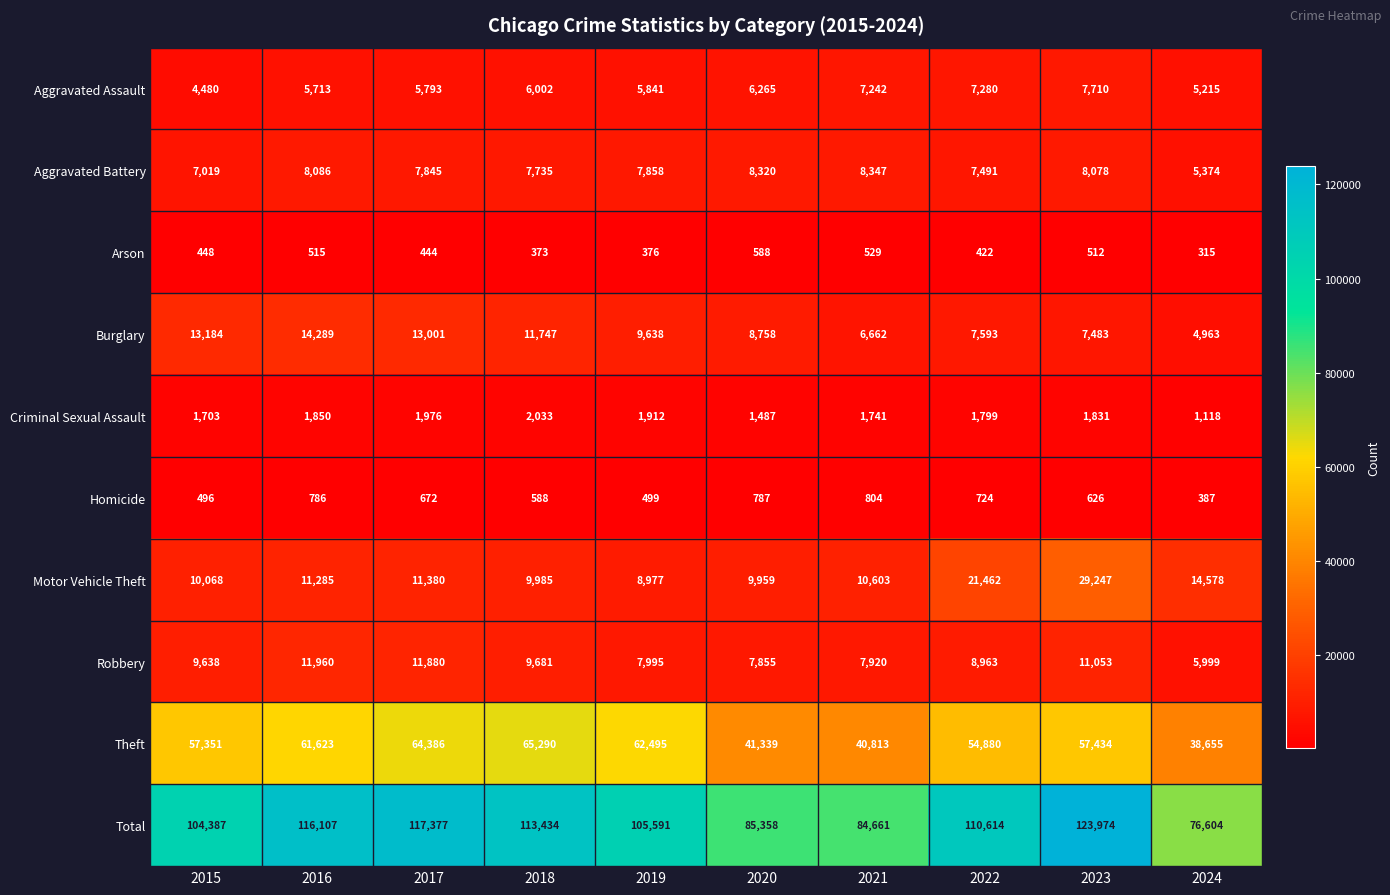

At which category is the sum across all series the highest?

2023